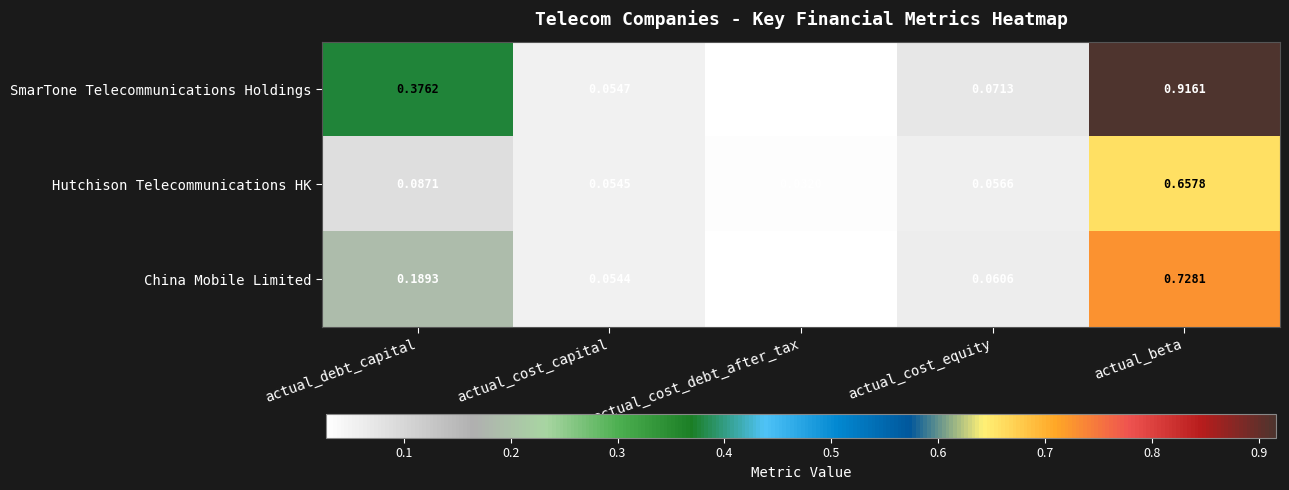

At which category is the sum across all series the highest?

actual_beta